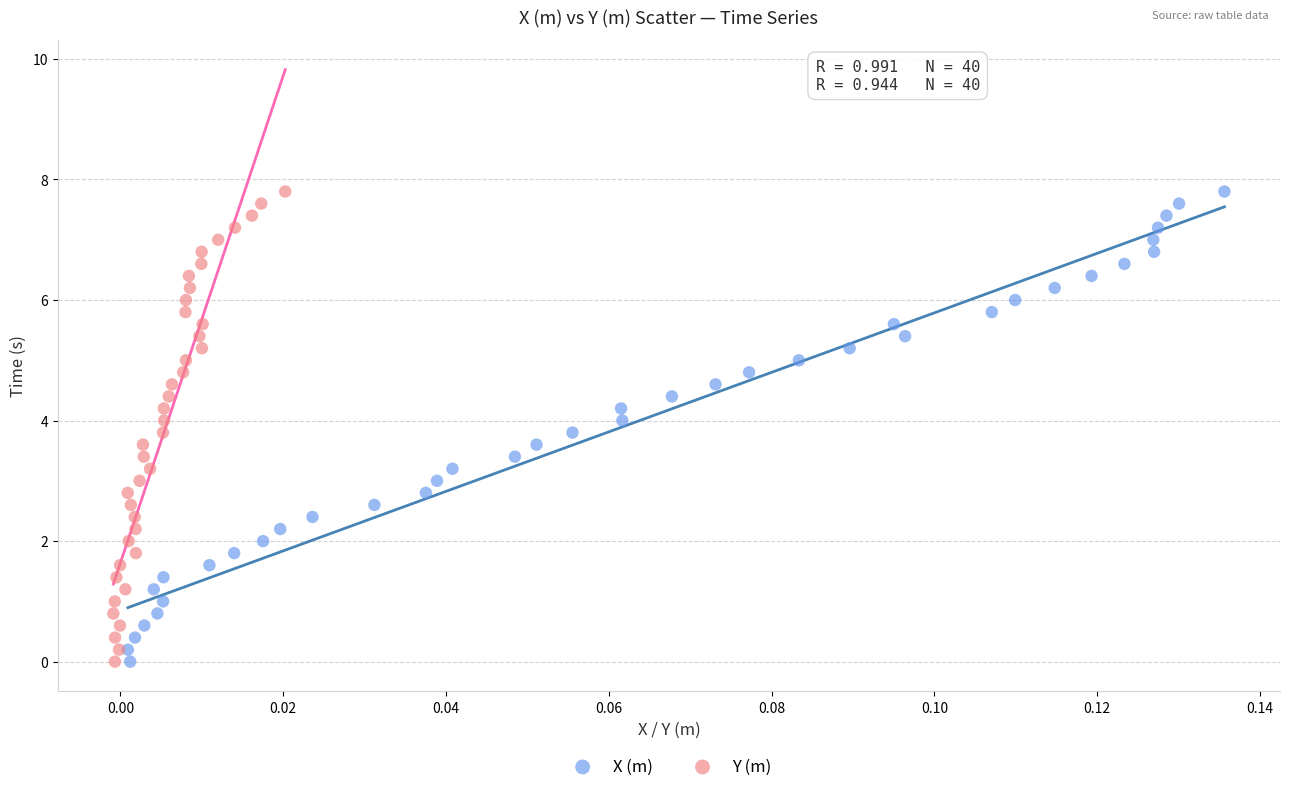

What are all the series names shown in the legend?

X (m), Y (m)